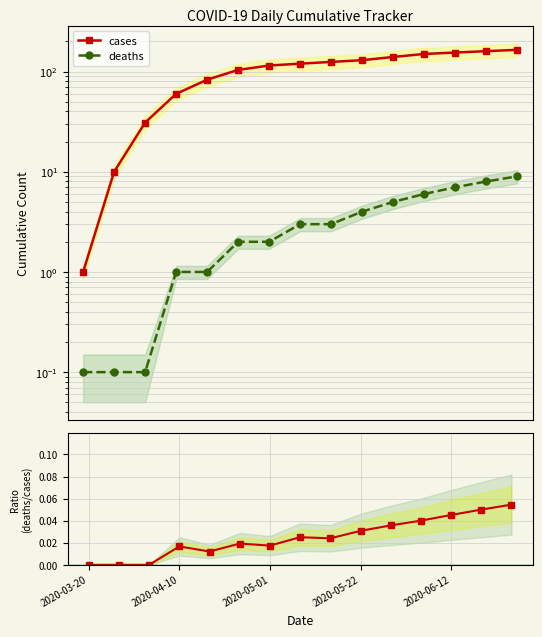

How many data points in cases are above 120?

7